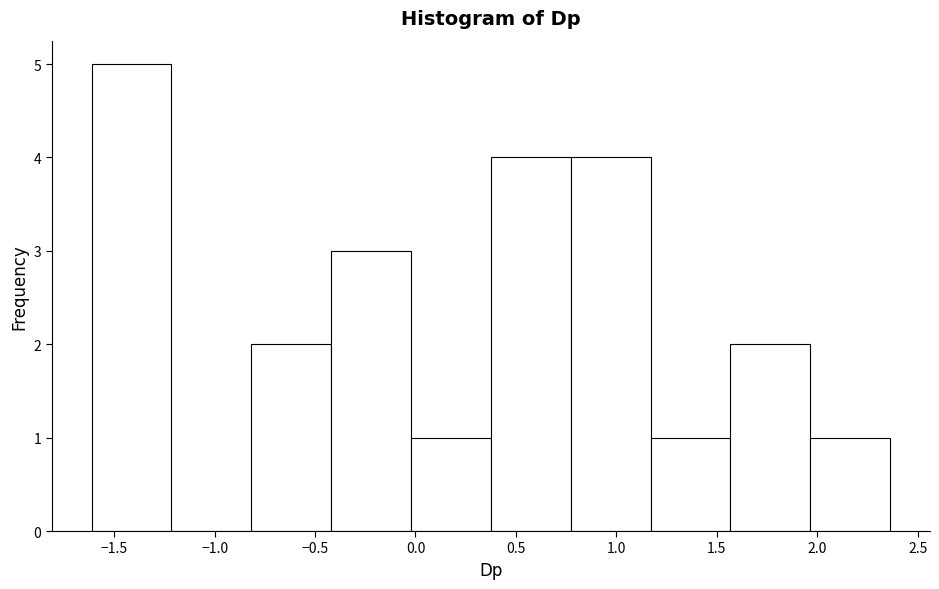

Reading left to right, transcribe this chart: for each bar, give the range it covers on the x-axis and its height. Neither the bar edges nor the heights are printed on the chart, so give them approximately, as read against the axes.

-1.60 to -1.20: 5
-1.20 to -0.80: 0
-0.80 to -0.40: 2
-0.40 to 0.00: 3
0.00 to 0.40: 1
0.40 to 0.75: 4
0.75 to 1.15: 4
1.15 to 1.55: 1
1.55 to 1.95: 2
1.95 to 2.35: 1